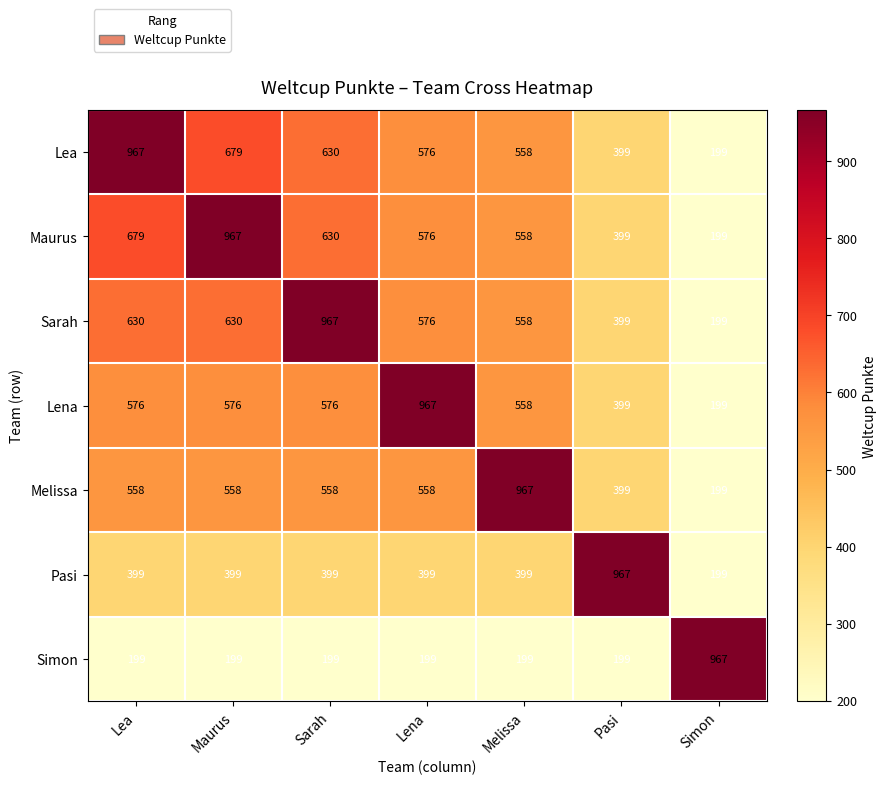

What is the difference between the highest and lowest values at Simon?

768